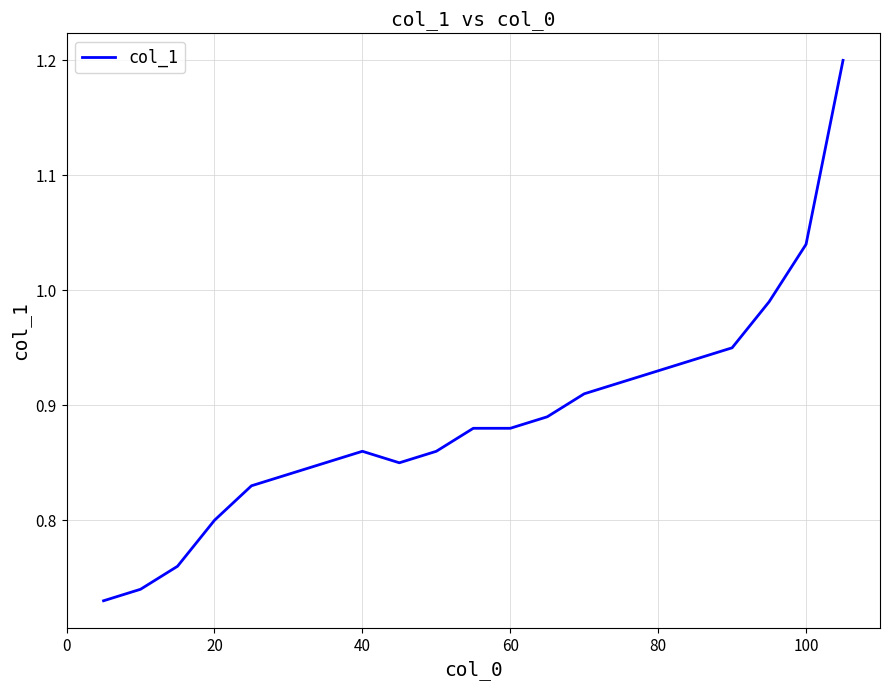

What is the difference between the maximum and minimum values?

0.5